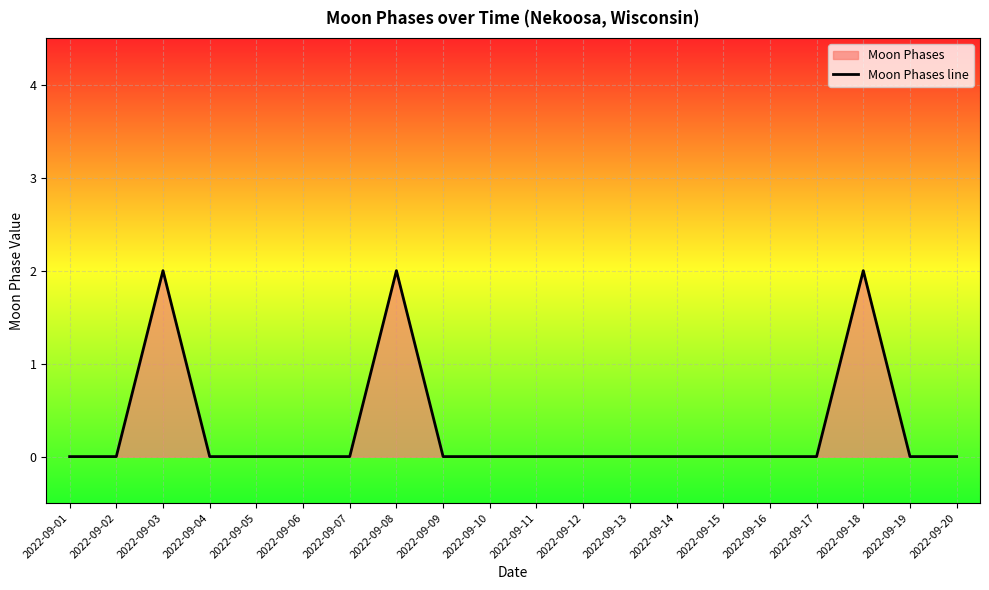

Is it true that the value at 2022-09-11 is 0?

True